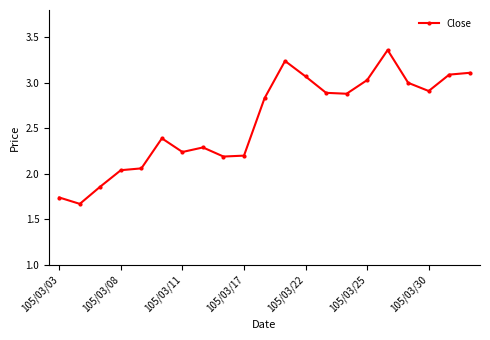

What is the difference between the second highest and second lowest values?

1.5